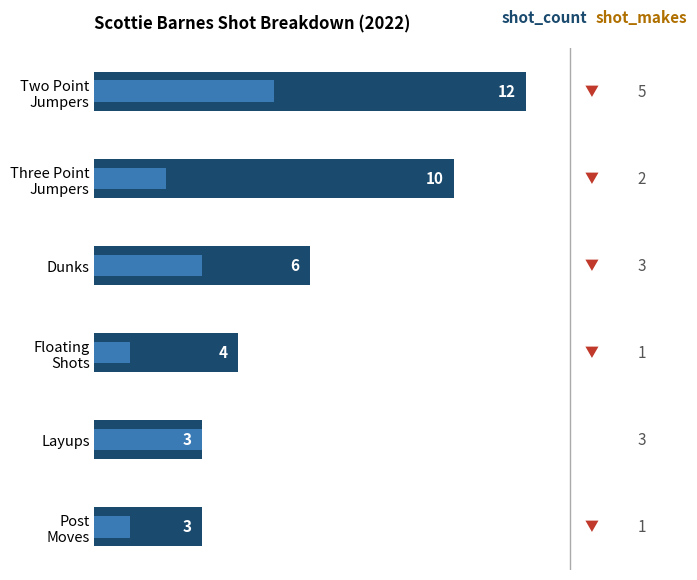

The value of shot_count at Dunks is 6. True or false?

True